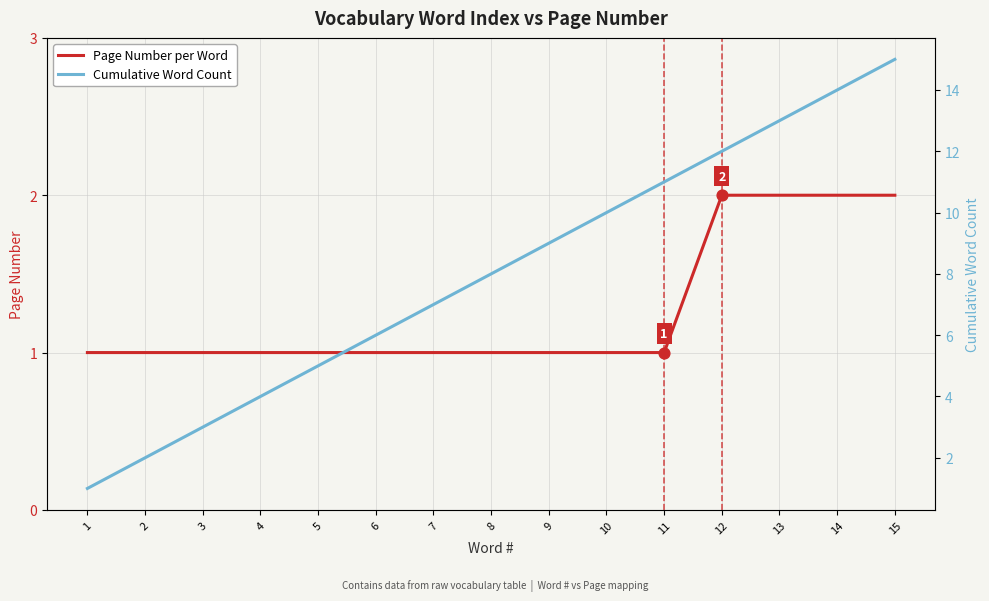

Which series has the largest Y range (max minus min)?

Cumulative Word Count